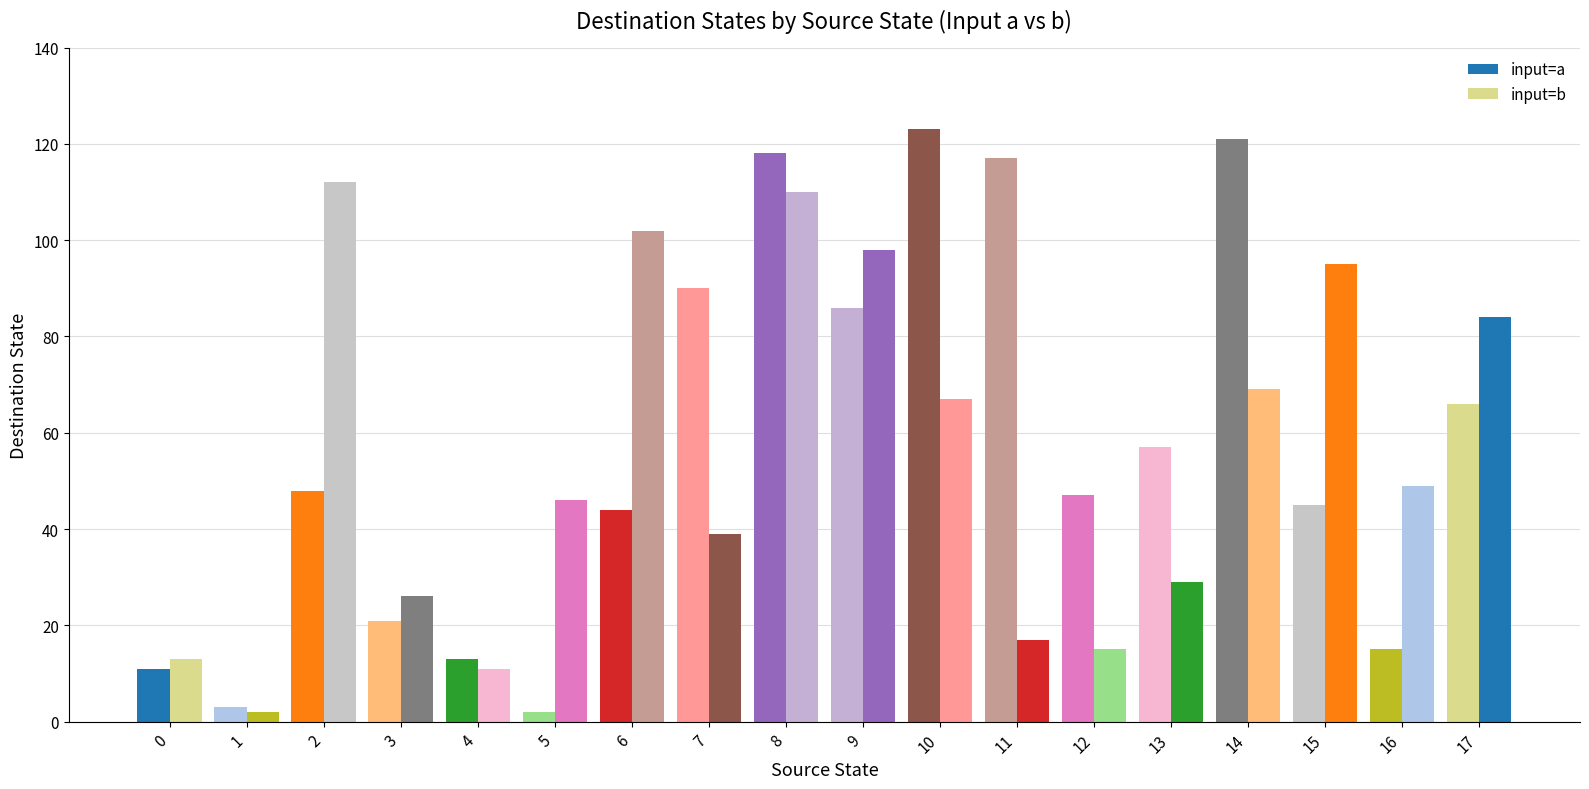

Between 16 and 8, which is larger?

8